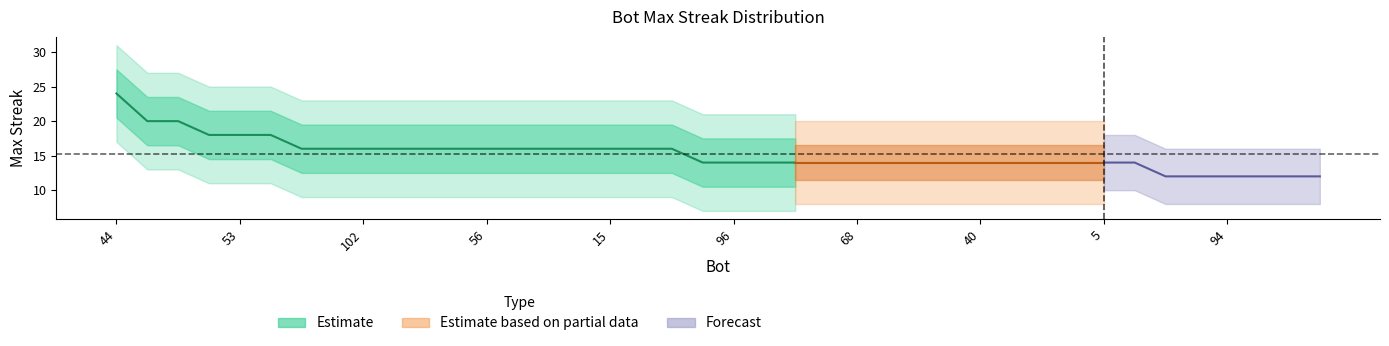

What is the value of the 4th point from the left?

18